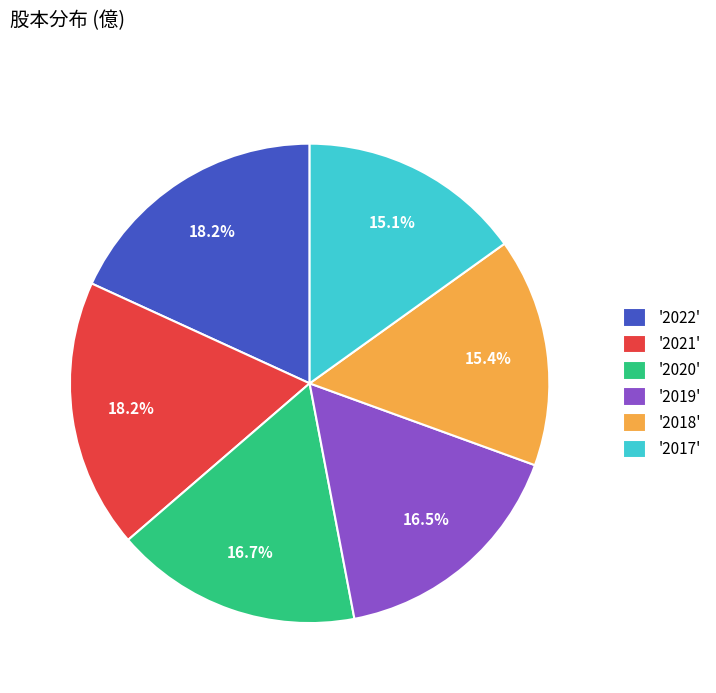

Is there any slice that represents more than half of the pie?

No